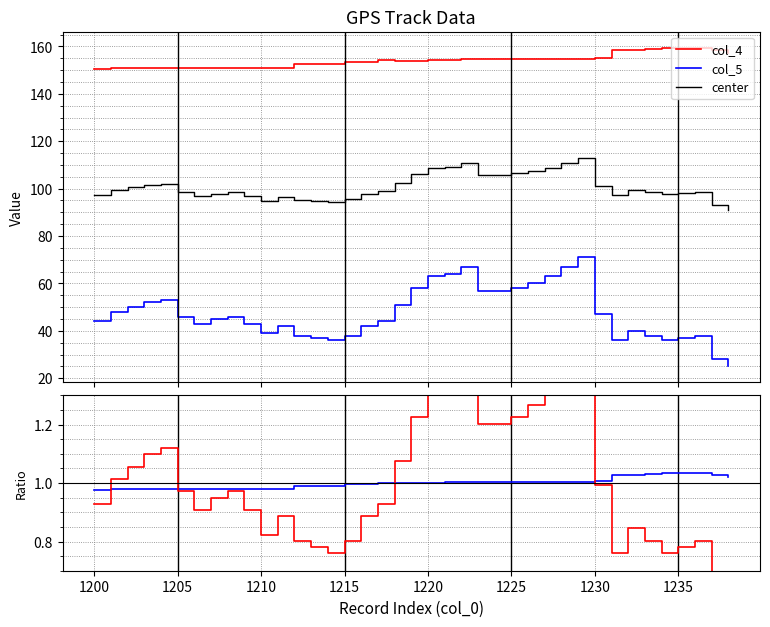

True or false: col_5 has more than 1 interior local peaks.

True